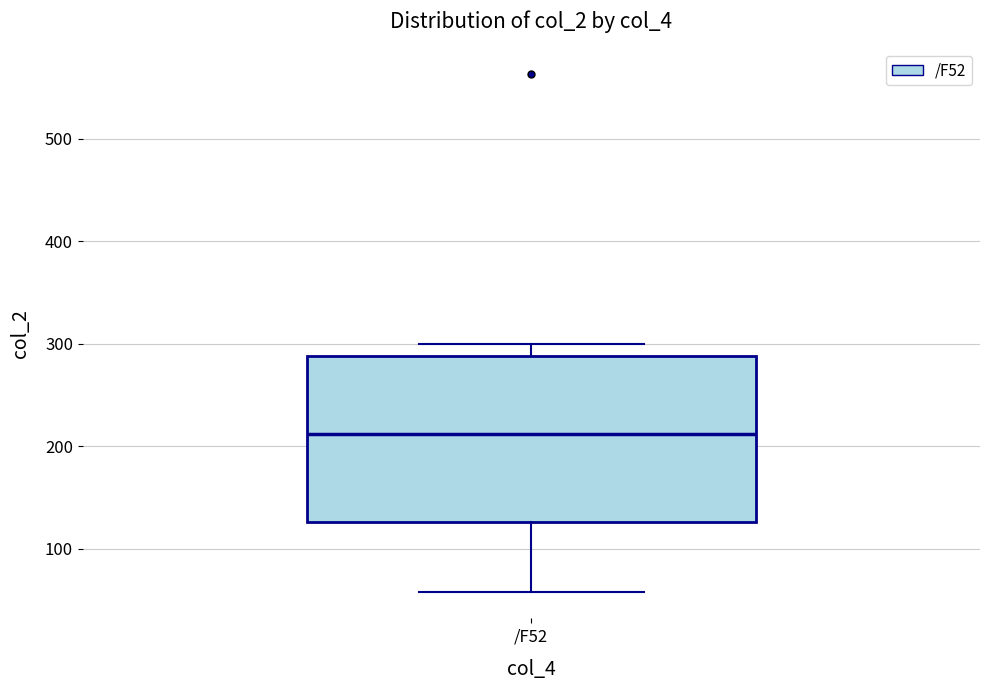

Where is the upper edge of the box for /F52 on the y-axis? The values are not printed on the chart, so give them approximately, as read against the axis.

290